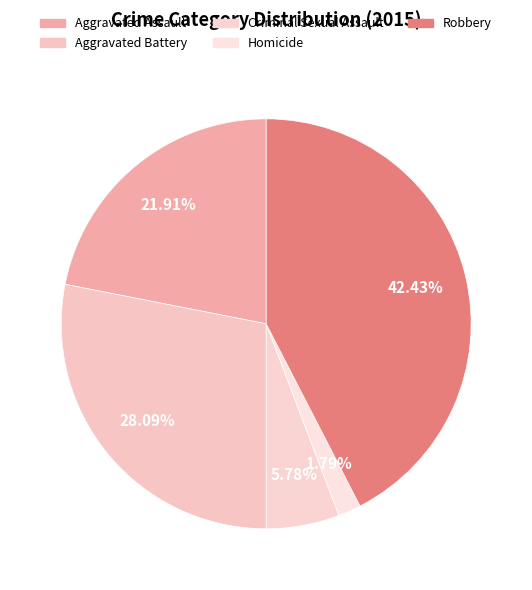

The Aggravated Assault slice represents 29% of the pie. True or false?

False